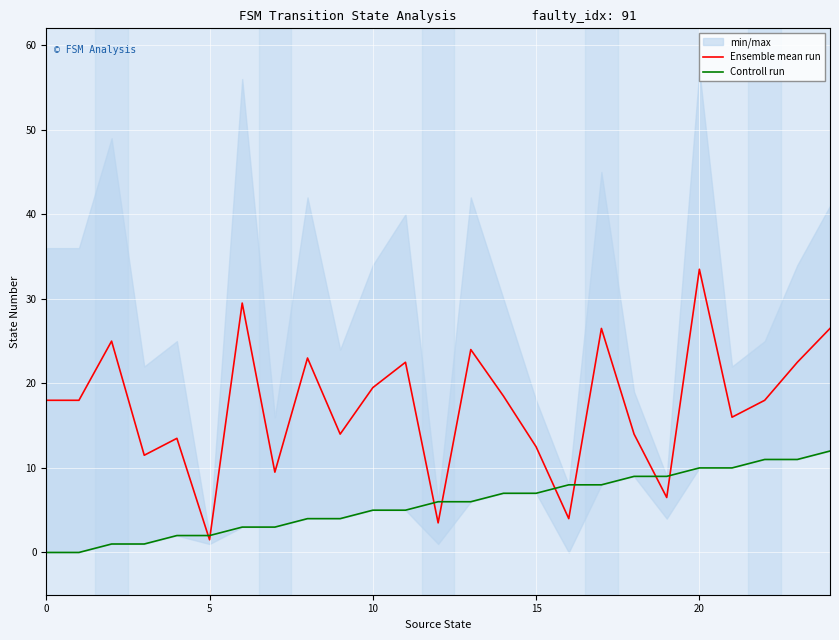

What is the label of the 13th point from the left?

12